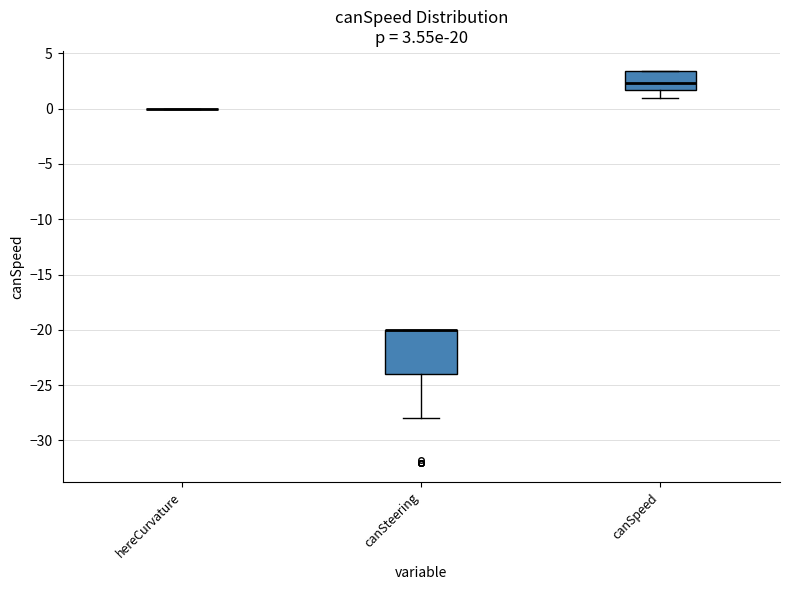

Which box is the tallest, from its lower edge to its upper edge?

canSteering